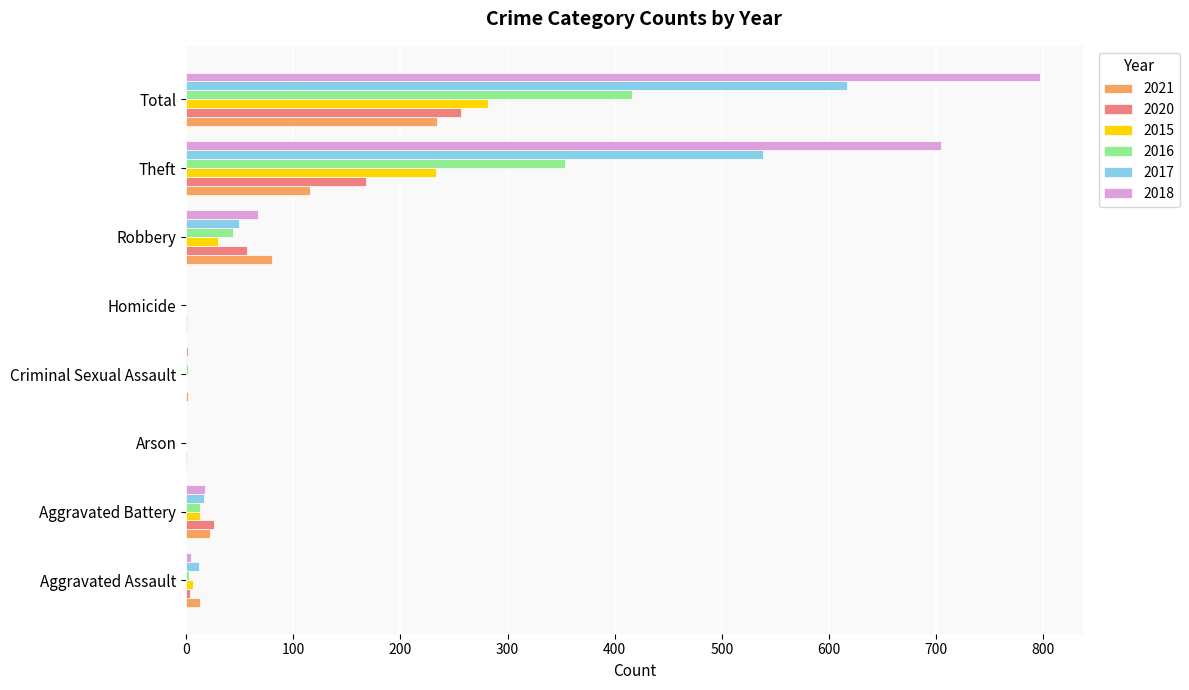

Which series has the widest spread of values?

2018